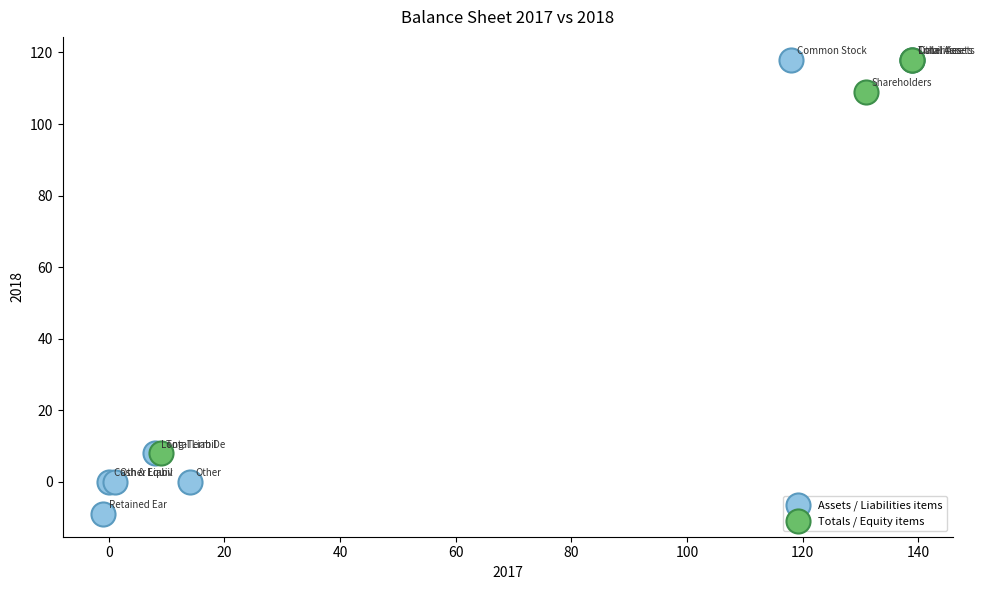

What are all the series names shown in the legend?

Assets / Liabilities items, Totals / Equity items